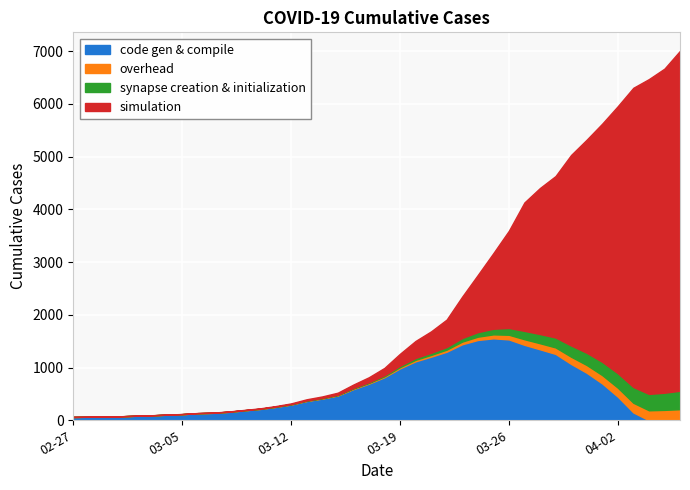

Between 2020-03-18 and 2020-03-03, which is larger?

2020-03-18